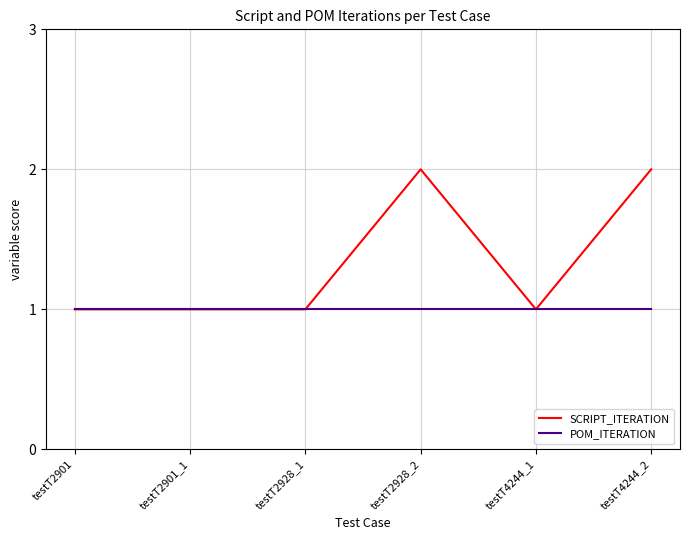

Between testT2928_1 and testT2928_2, which series saw the biggest shift?

SCRIPT_ITERATION